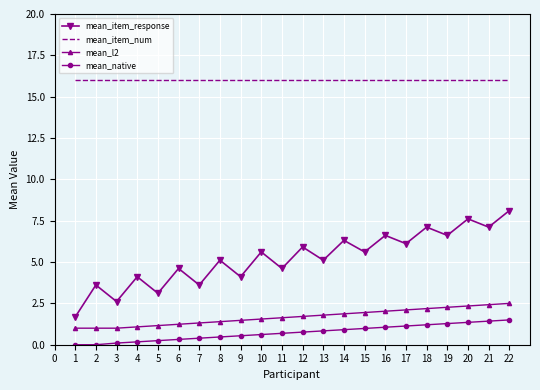

Is the value of mean_item_num at 9 greater than the value of mean_native at 7?

Yes